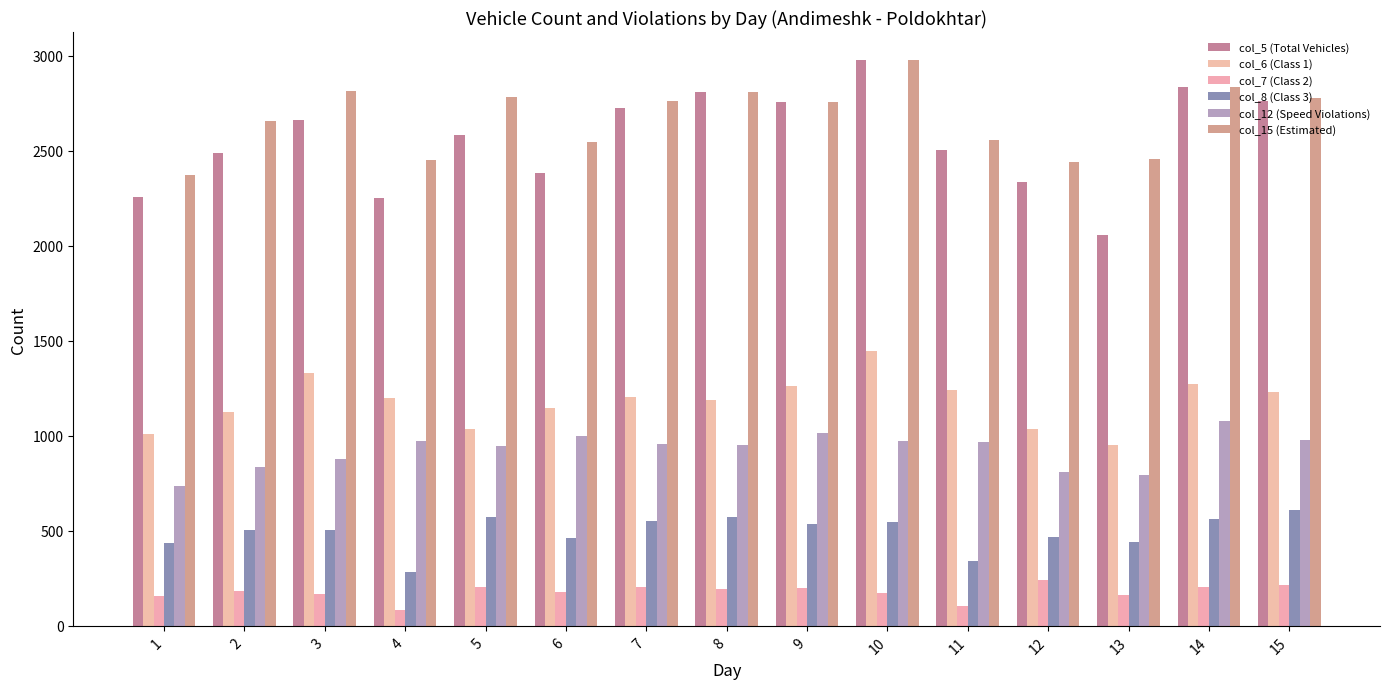

The value of col_5 (Total Vehicles) at 6 is 1474. True or false?

False